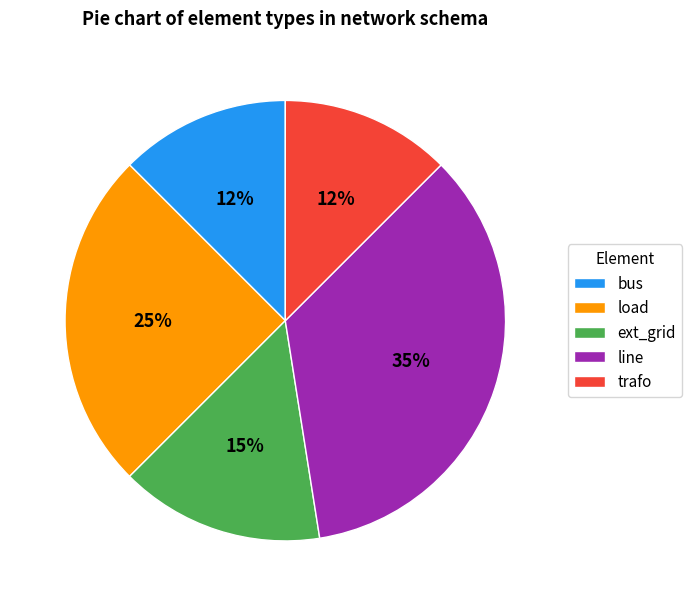

What is the largest slice in the pie chart?

line